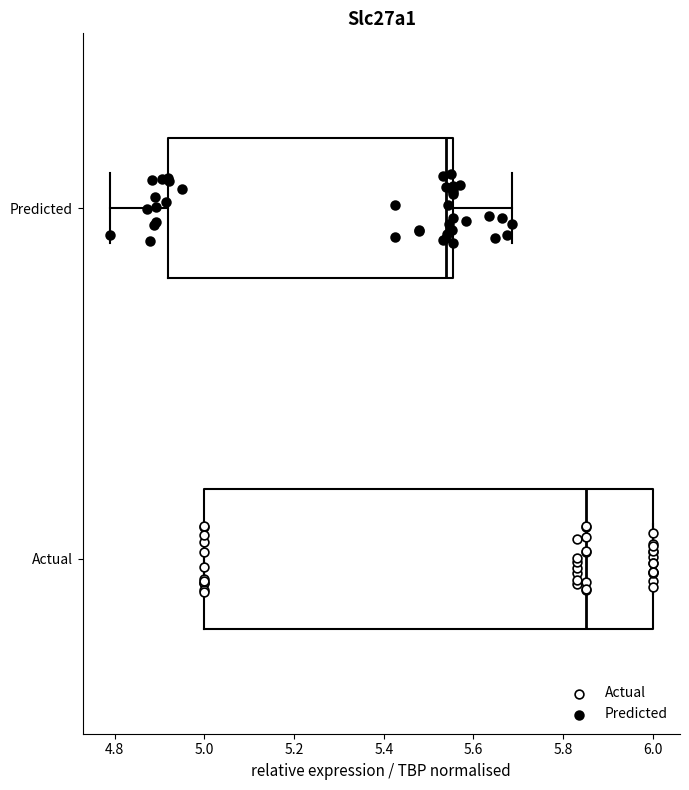

Which box's median line is the furthest to the left?

Predicted